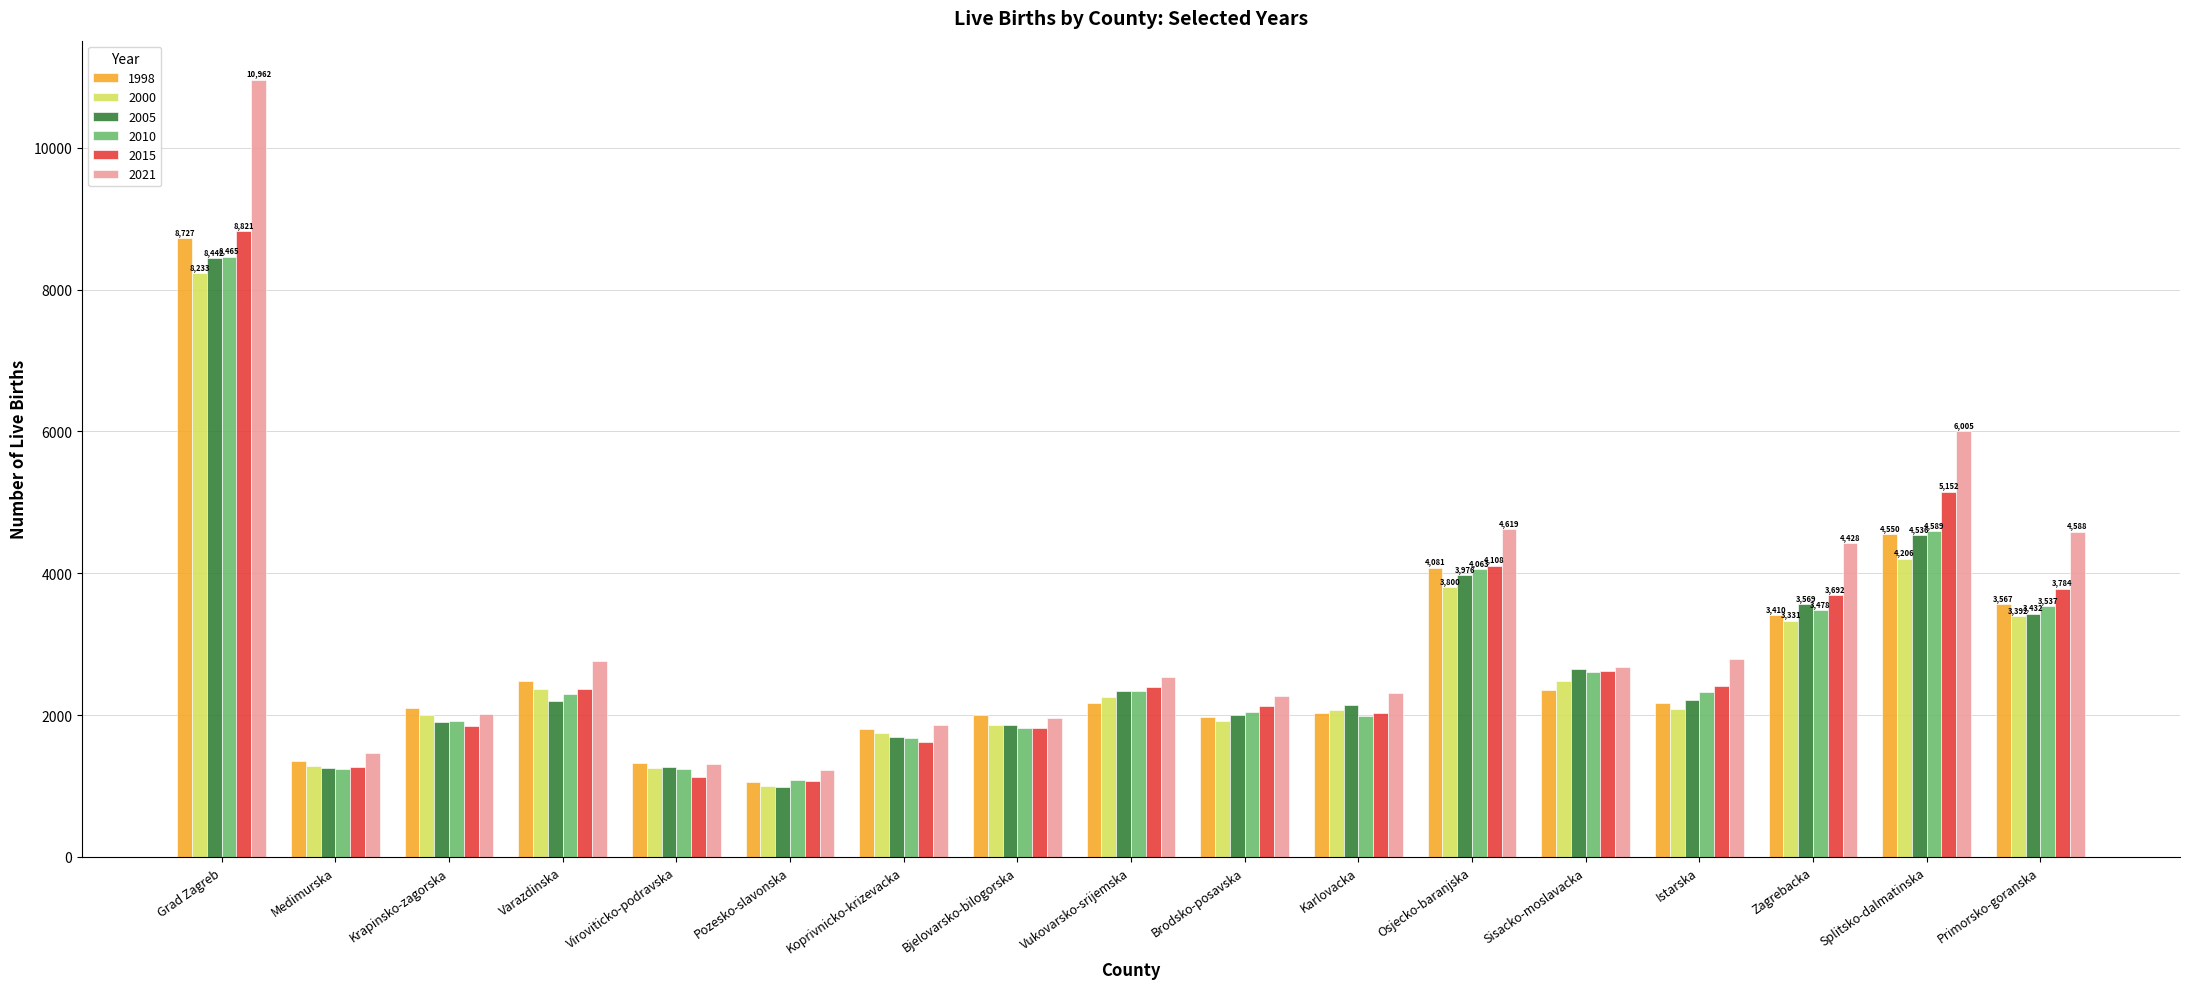

At how many categories does at least one series exceed 8581?

1